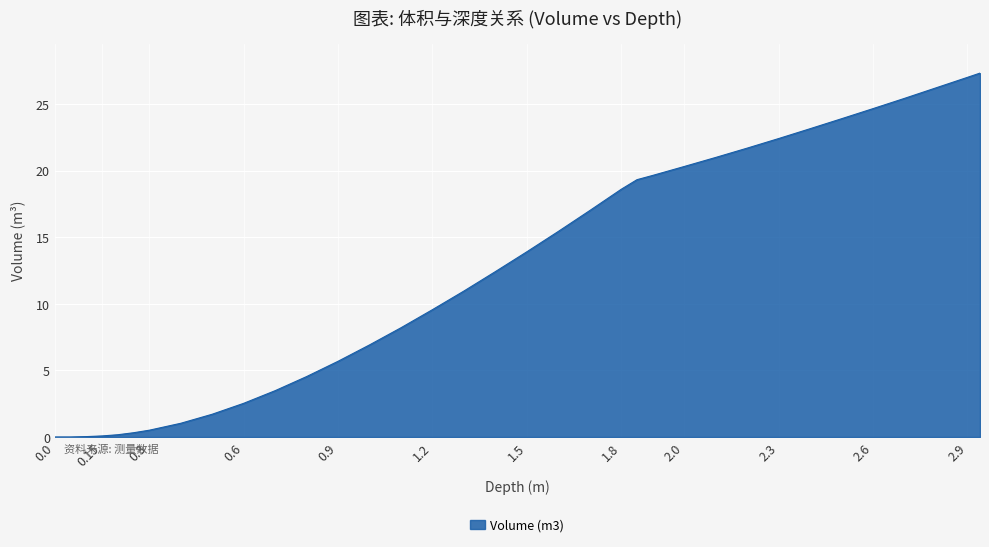

What is the maximum value shown in the chart?

27.4